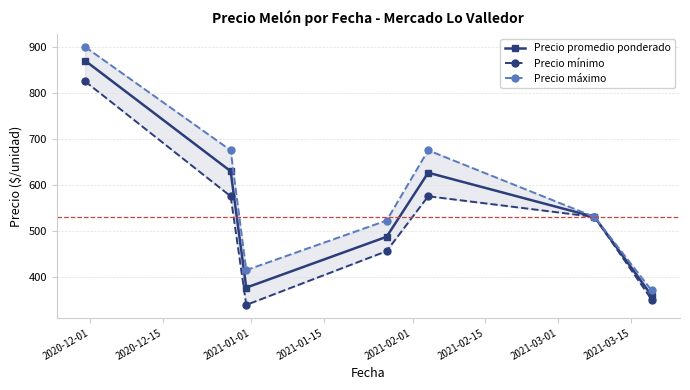

List the series in order of their overall mean, lowest first.

Precio mínimo, Precio promedio ponderado, Precio máximo